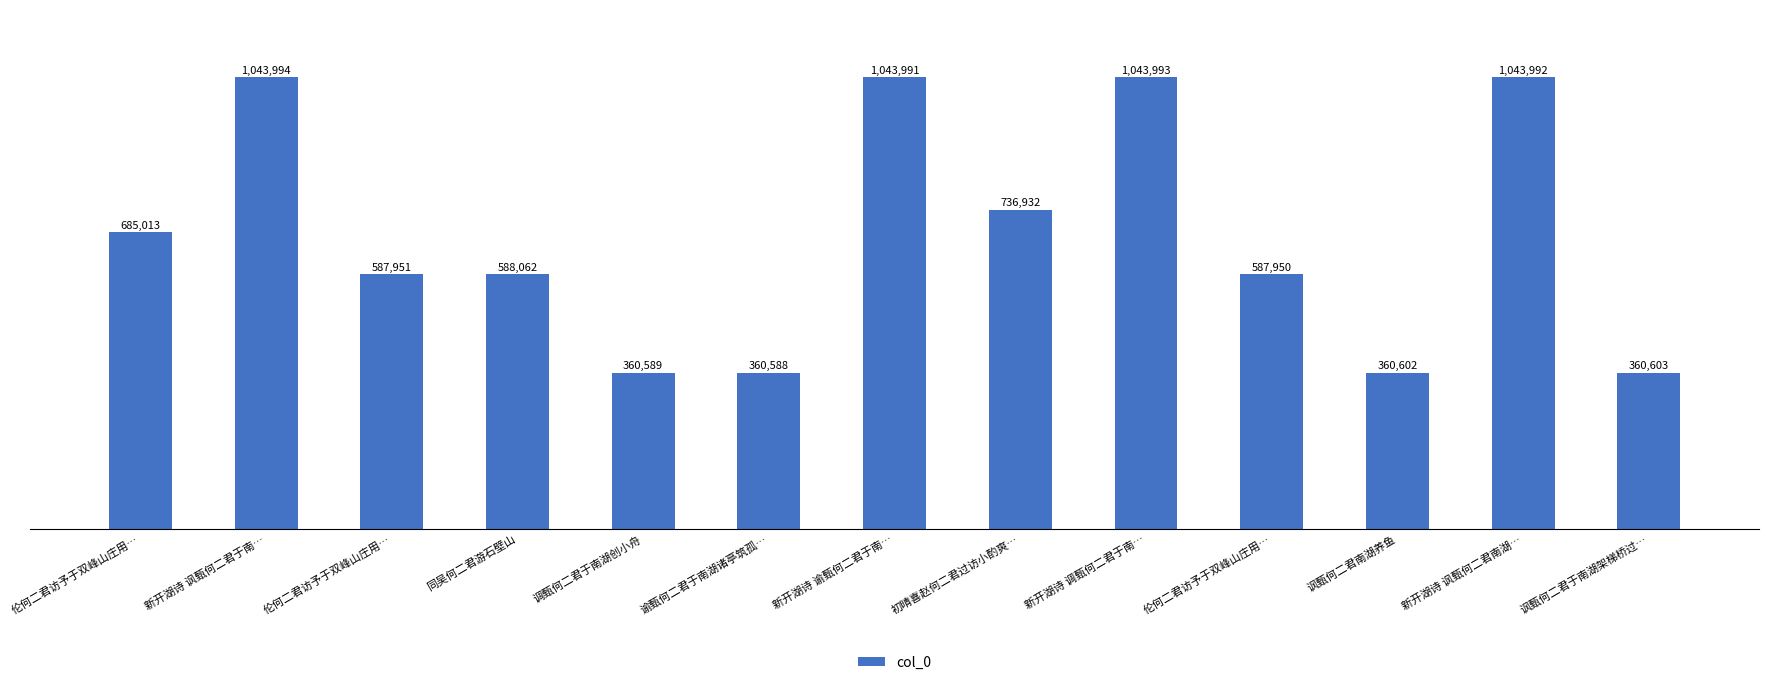

Are the bars horizontal?

No